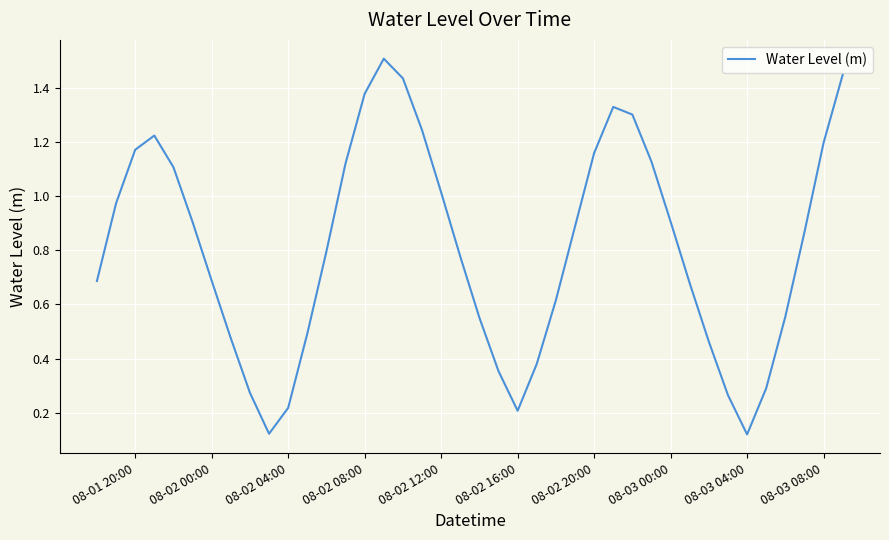

Is it true that the value at 08-02 08:00 is 0.8?

False